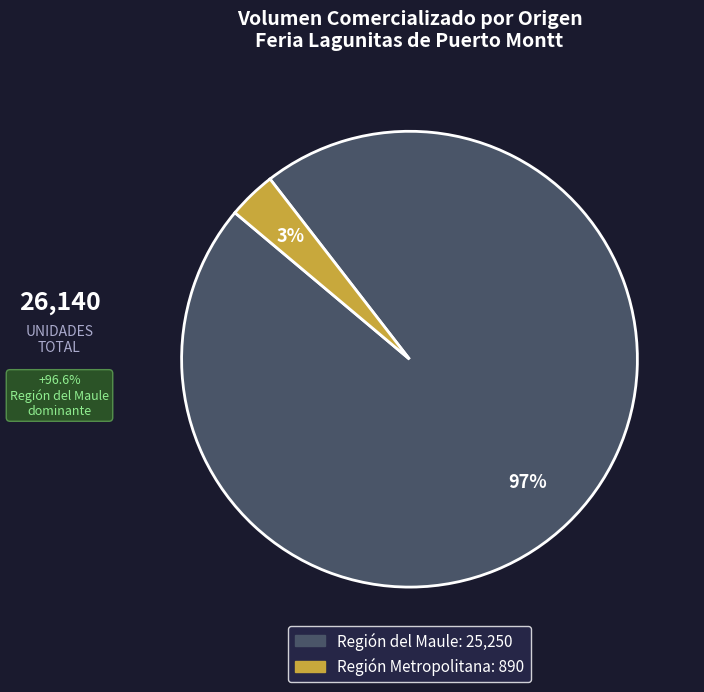

How many segments does this pie chart have?

2